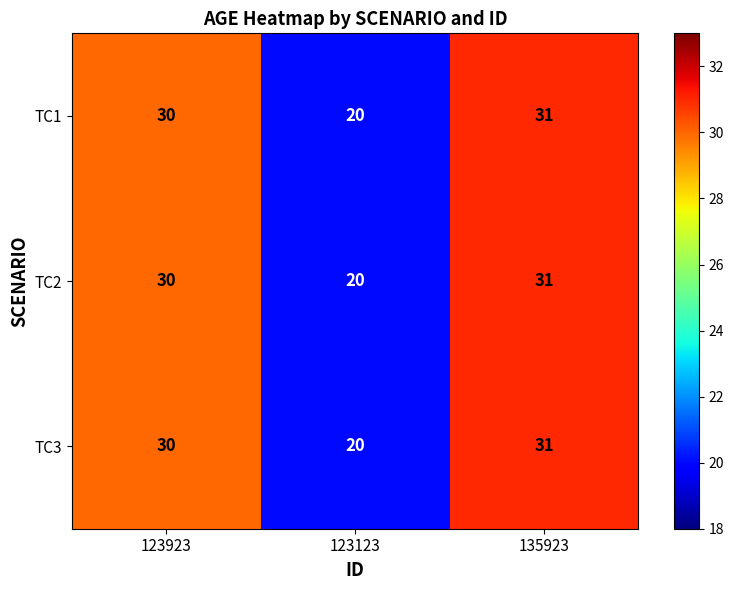

What is the difference between the TC2 values at 123923 and 123123?

10